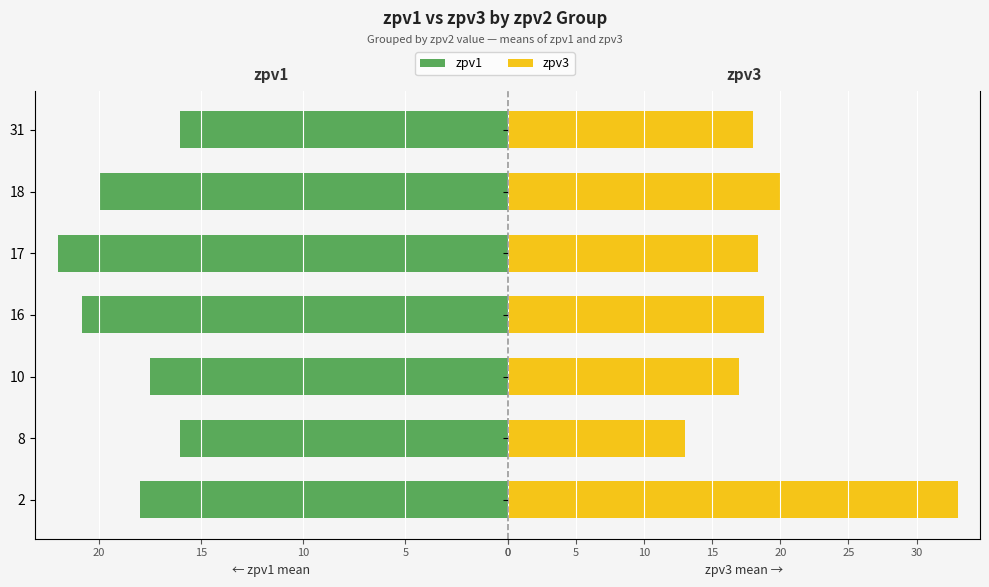

What is the difference between the second highest and second lowest values in the zpv3 (Femmine) series?

3.0